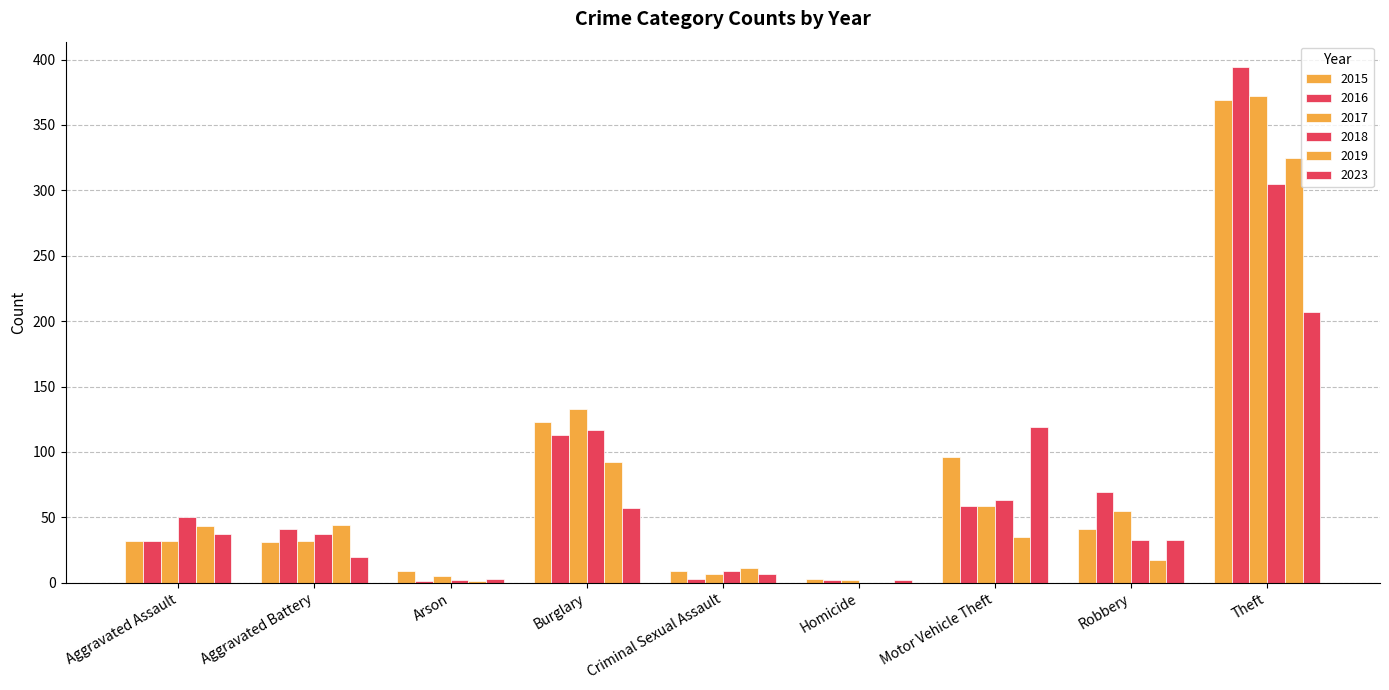

Is the value of 2015 at Burglary greater than the value of 2017 at Robbery?

Yes